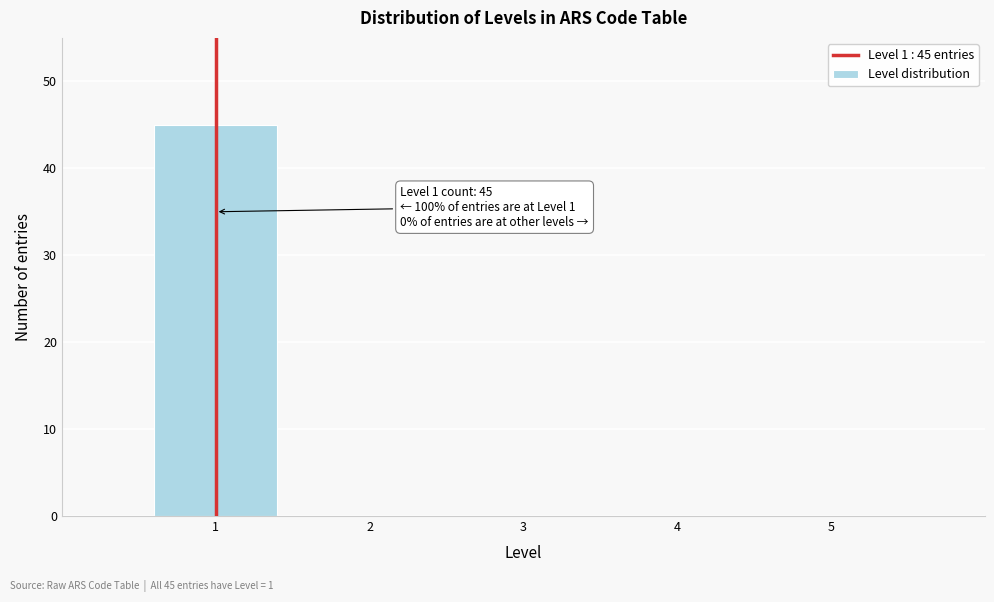

Reading left to right, list all the values displayed in this chart.

1=45	2=0	3=0	4=0	5=0